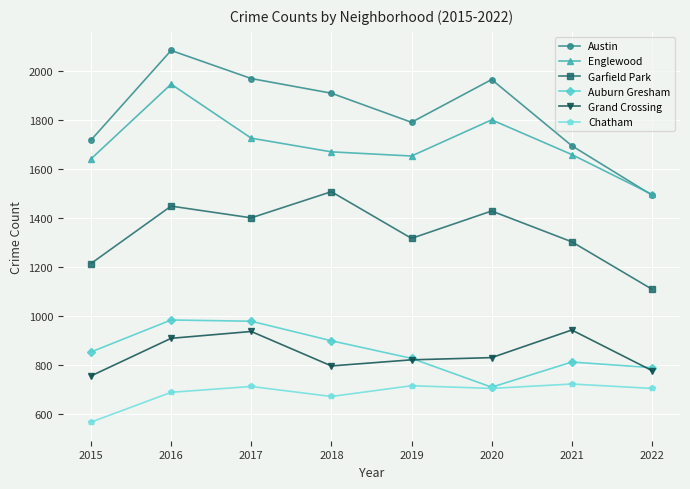

What are all the series names shown in the legend?

Austin, Englewood, Garfield Park, Auburn Gresham, Grand Crossing, Chatham